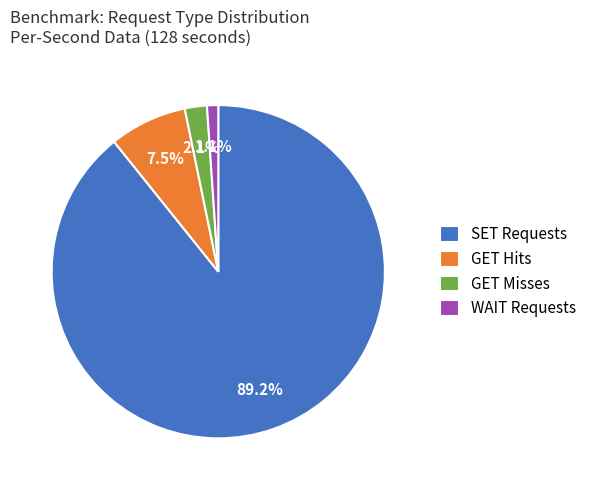

The GET Misses slice represents 8% of the pie. True or false?

False